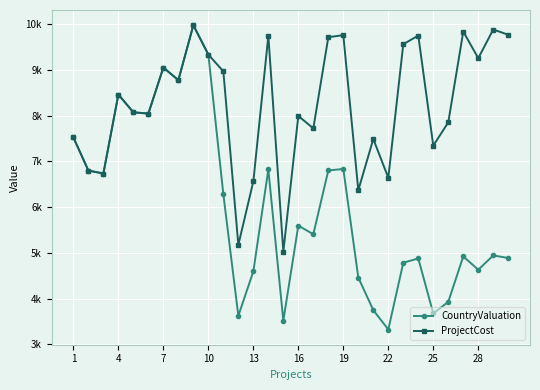

How many interior local valleys does the CountryValuation series have?

9